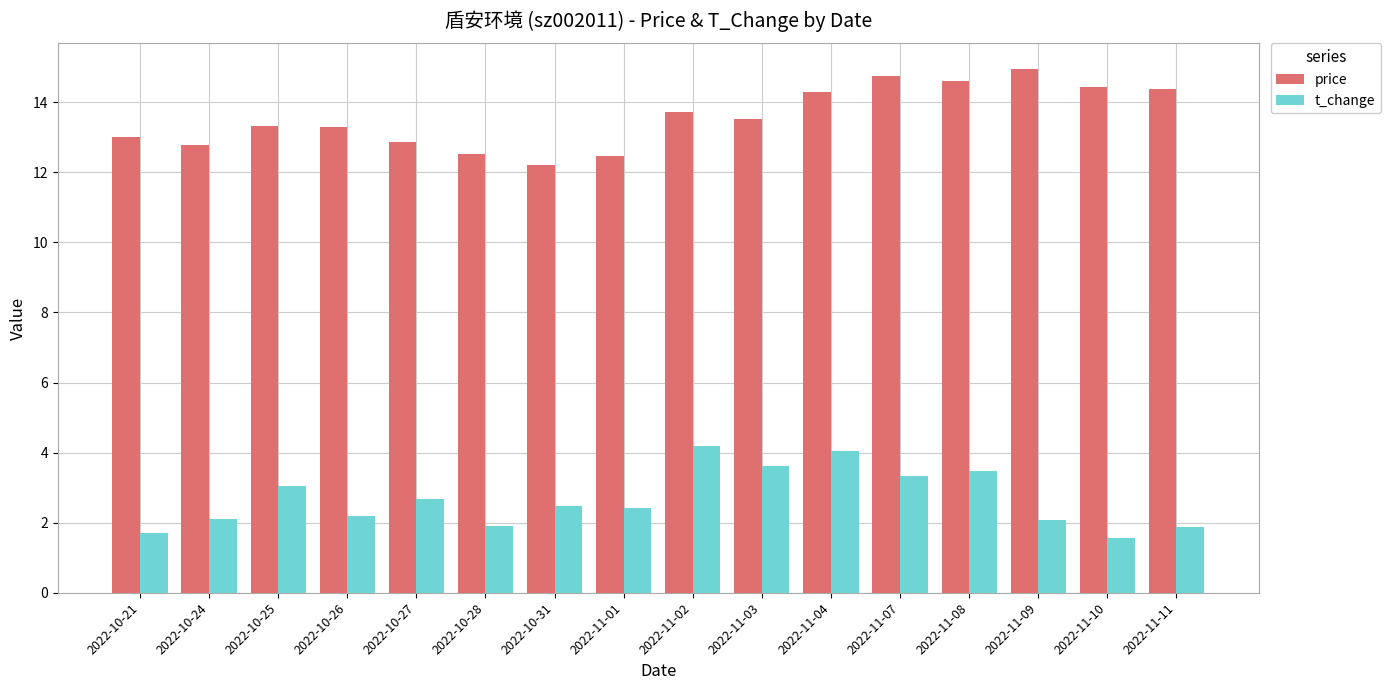

Is the value of t_change at 2022-10-26 greater than the value of price at 2022-11-09?

No